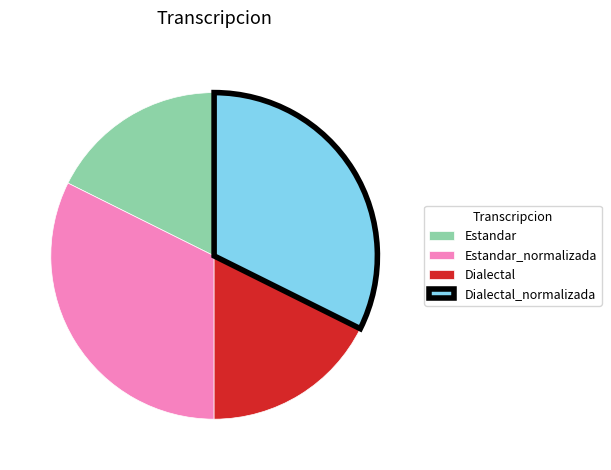

Is the sum of Estandar_normalizada and Dialectal_normalizada greater than half?

Yes